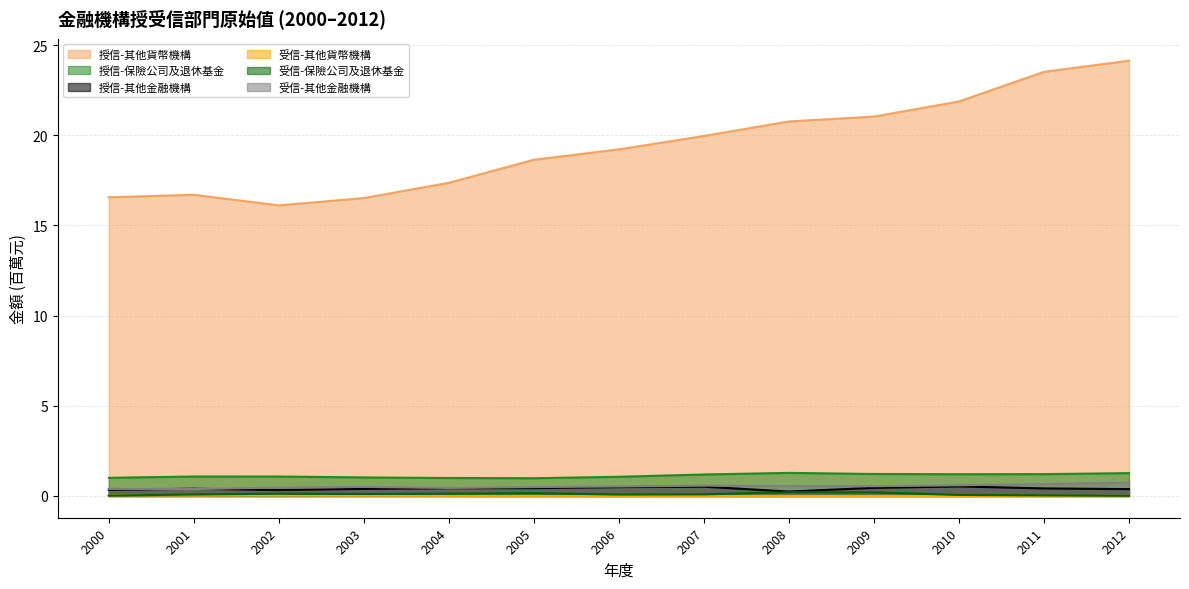

At how many categories does at least one series exceed 13?

13